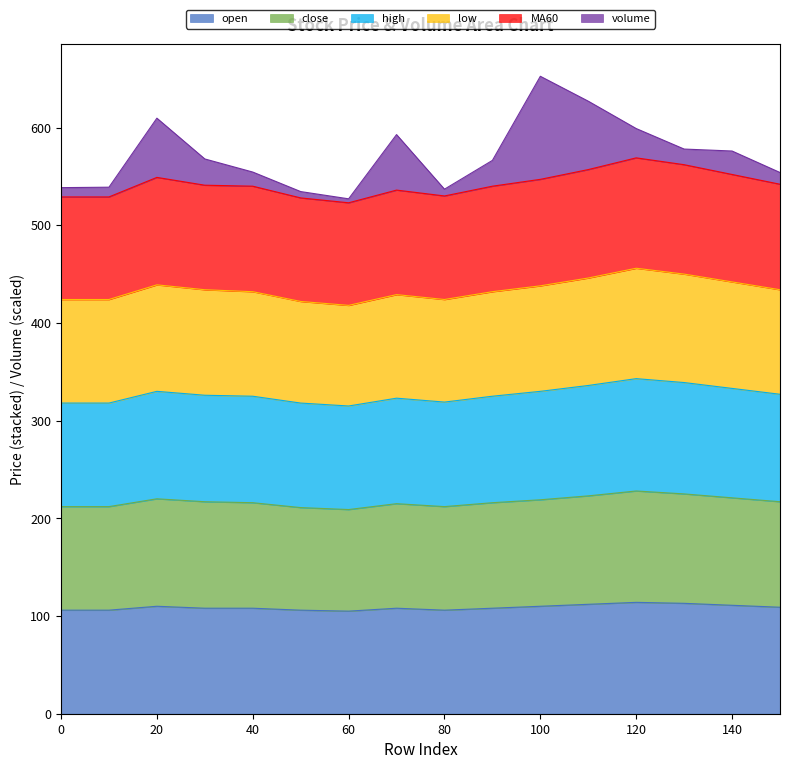

Which series has the largest total across all categories?

MA60